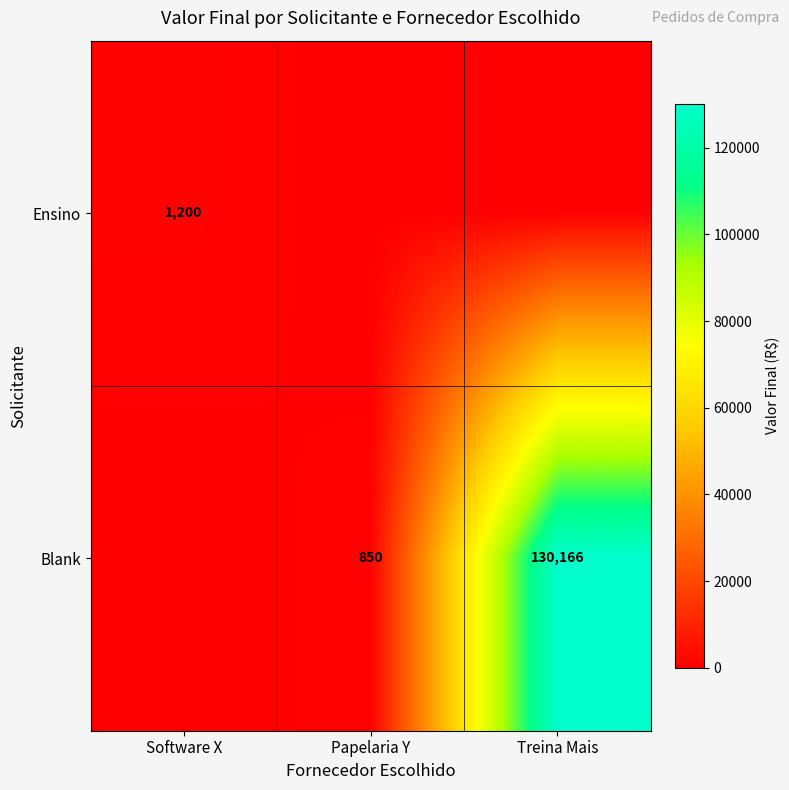

The Blank series shows 65832 at Treina Mais. True or false?

False